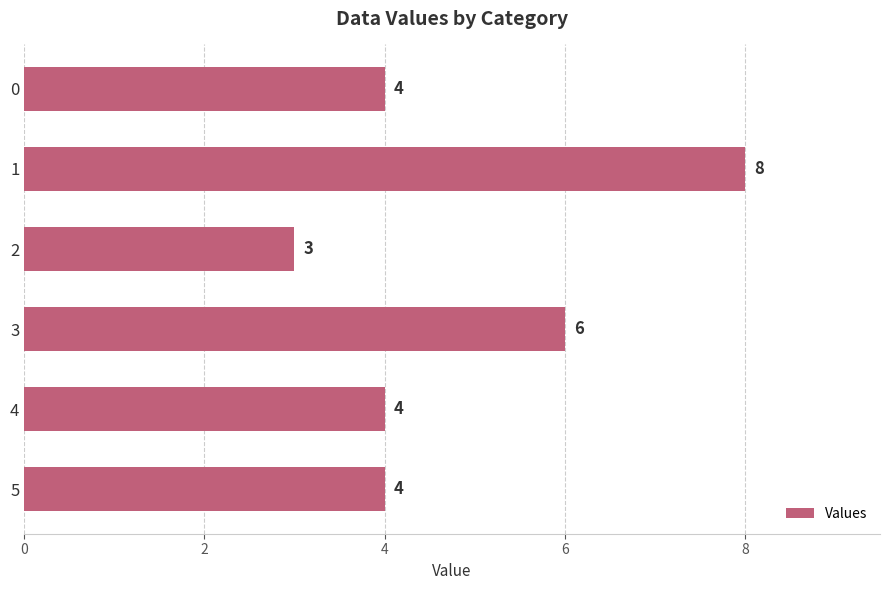

The value at 2 is 11. True or false?

False